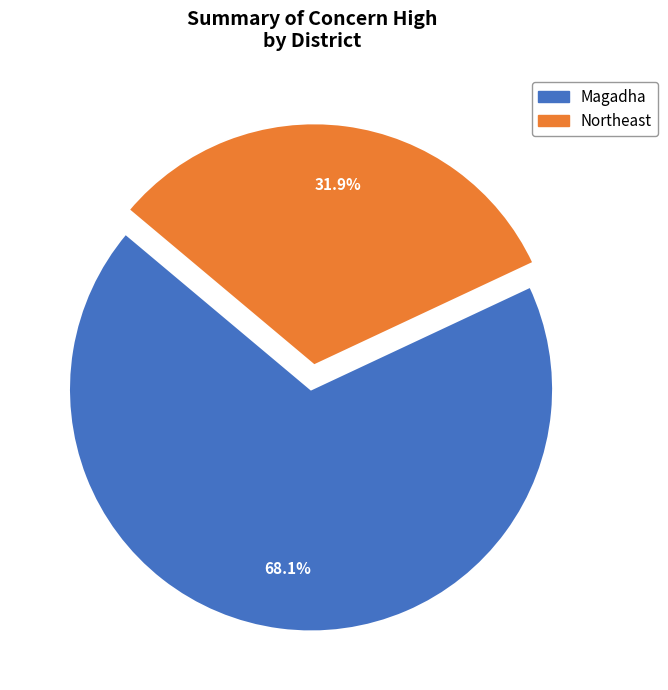

Between Northeast and Magadha, which is larger?

Magadha